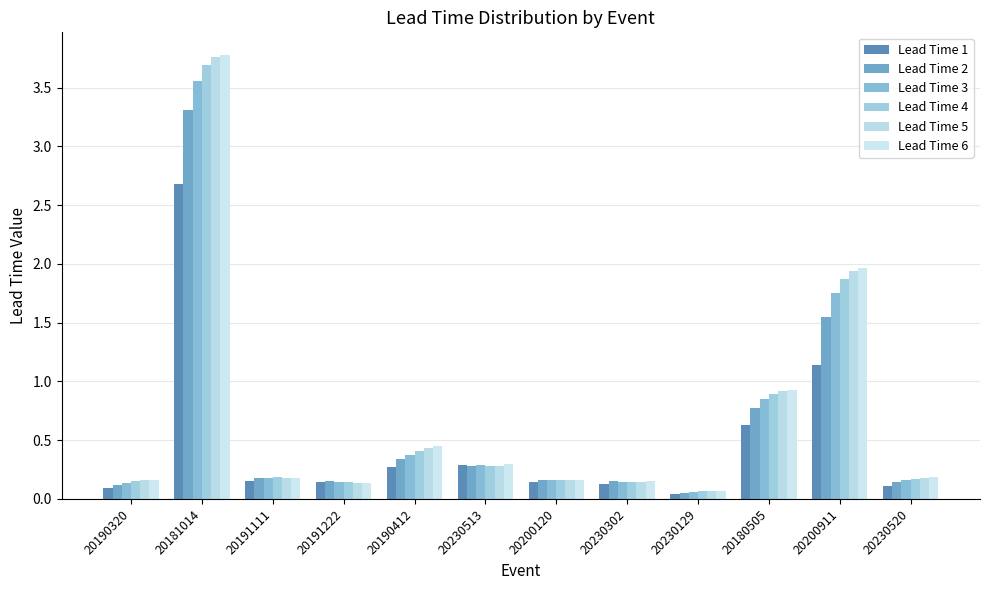

How many series are shown in this chart?

6